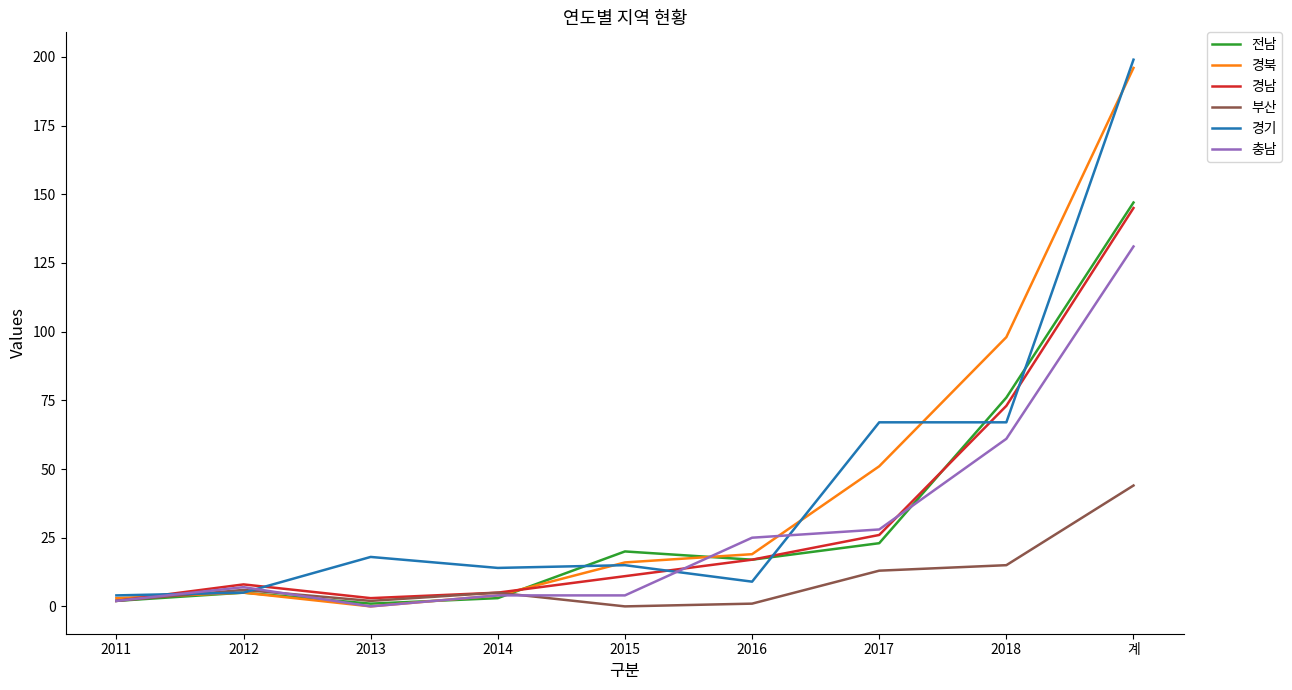

Reading right to left, list all the values displayed in this chart.

전남: 계=147	2018=76	2017=23	2016=17	2015=20	2014=3	2013=1	2012=5	2011=2
경북: 계=196	2018=98	2017=51	2016=19	2015=16	2014=4	2013=0	2012=5	2011=3
경남: 계=145	2018=73	2017=26	2016=17	2015=11	2014=5	2013=3	2012=8	2011=2
부산: 계=44	2018=15	2017=13	2016=1	2015=0	2014=5	2013=2	2012=6	2011=2
경기: 계=199	2018=67	2017=67	2016=9	2015=15	2014=14	2013=18	2012=5	2011=4
충남: 계=131	2018=61	2017=28	2016=25	2015=4	2014=4	2013=0	2012=7	2011=2